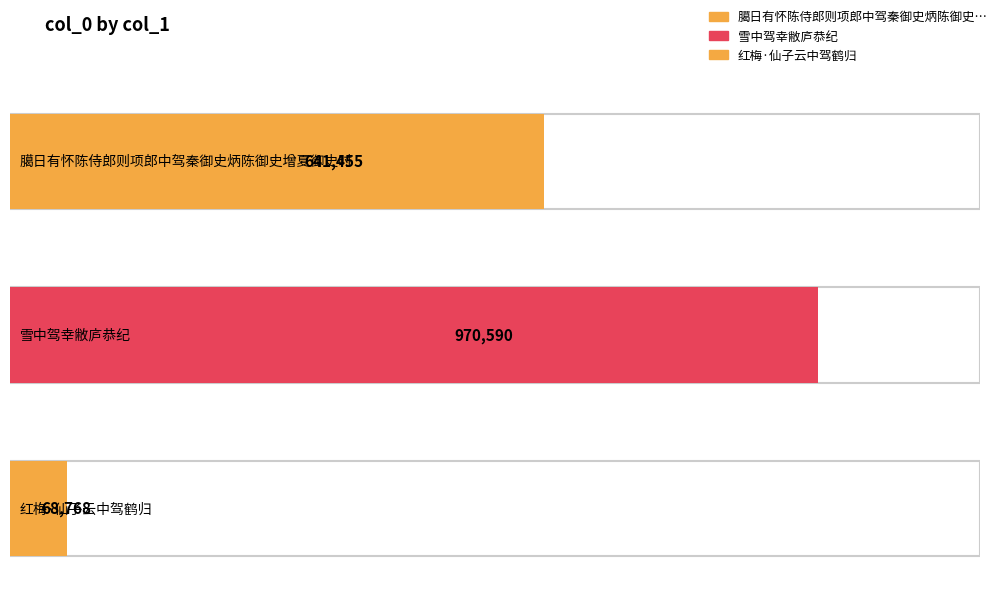

Reading right to left, extract all data points from this chart.

红梅·仙子云中驾鹤归=68768	雪中驾幸敝庐恭纪=970590	臈日有怀陈侍郎则项郎中驾秦御史炳陈御史增夏御史时=641455